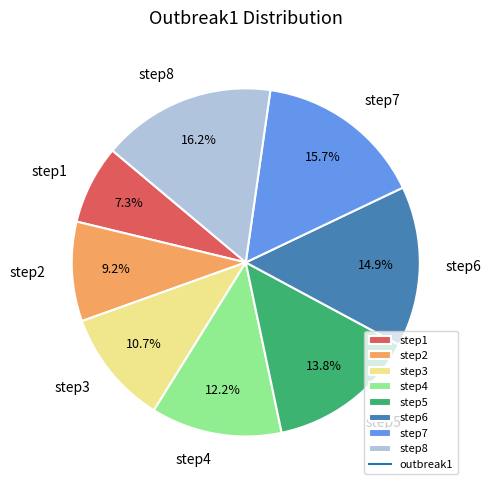

How many slices are in this pie chart?

8